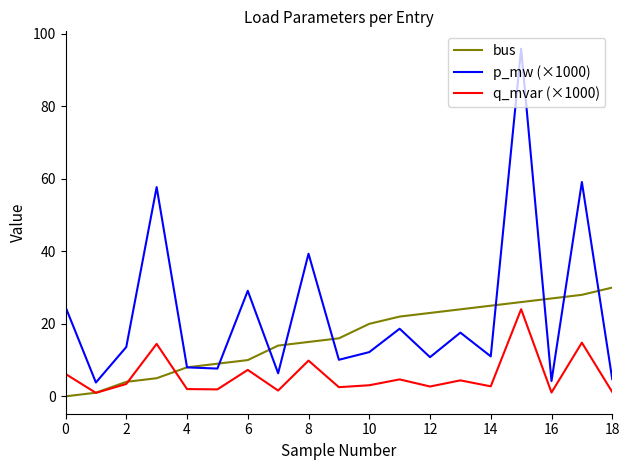

Which series has the widest spread of values?

p_mw (×1000)